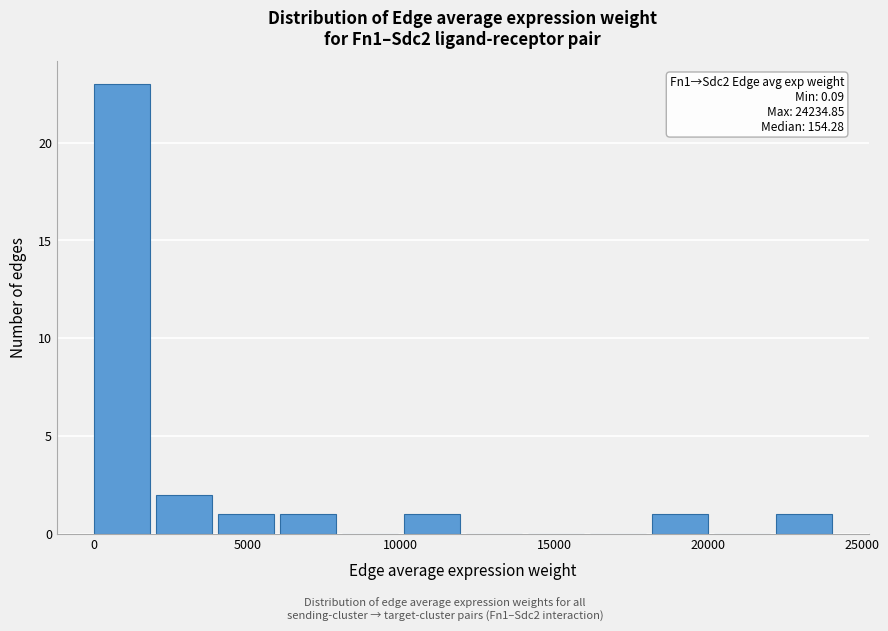

Over which range of the x-axis is the bar tallest?

0 to 2000